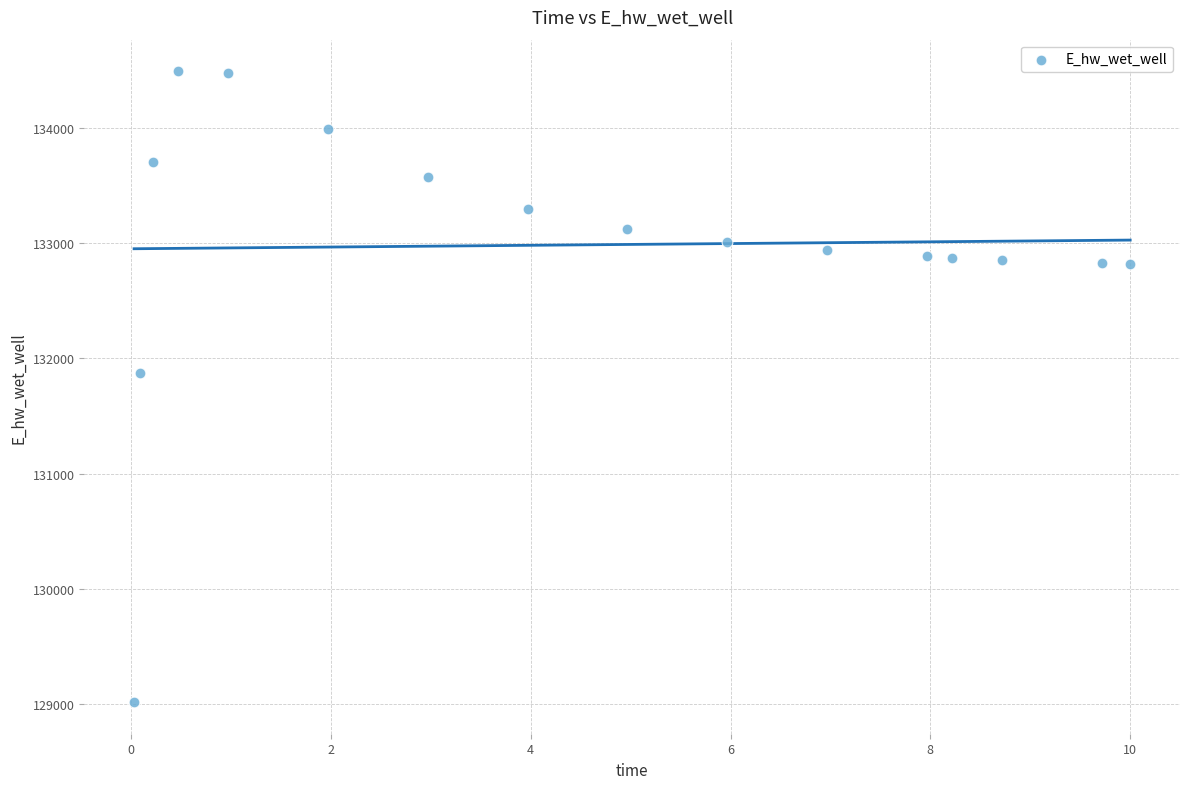

What is the range of Y values (max minus min)?

5471.6